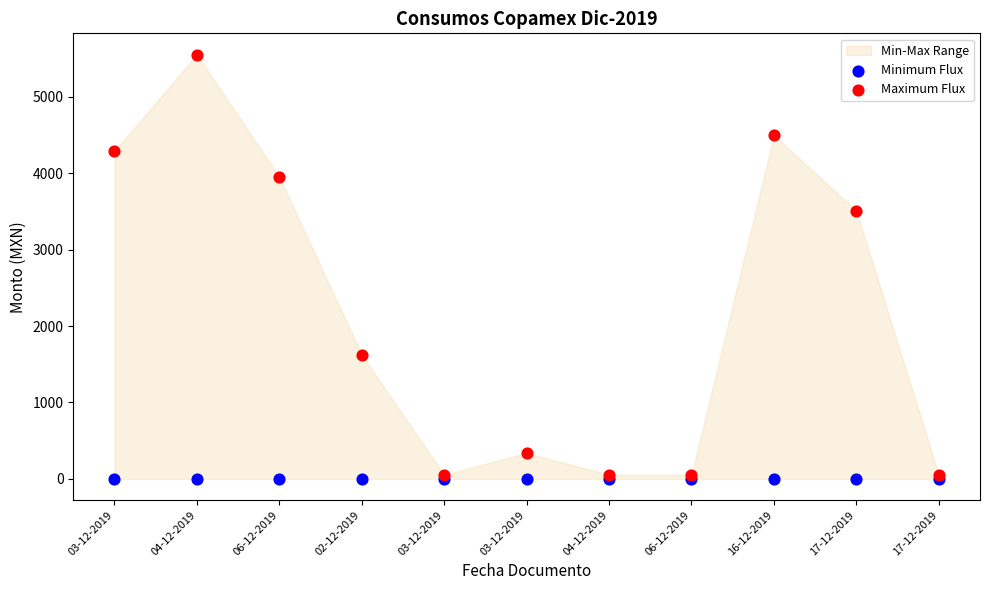

In the Maximum Flux series, what Y value is closest to 2802?

3510.0